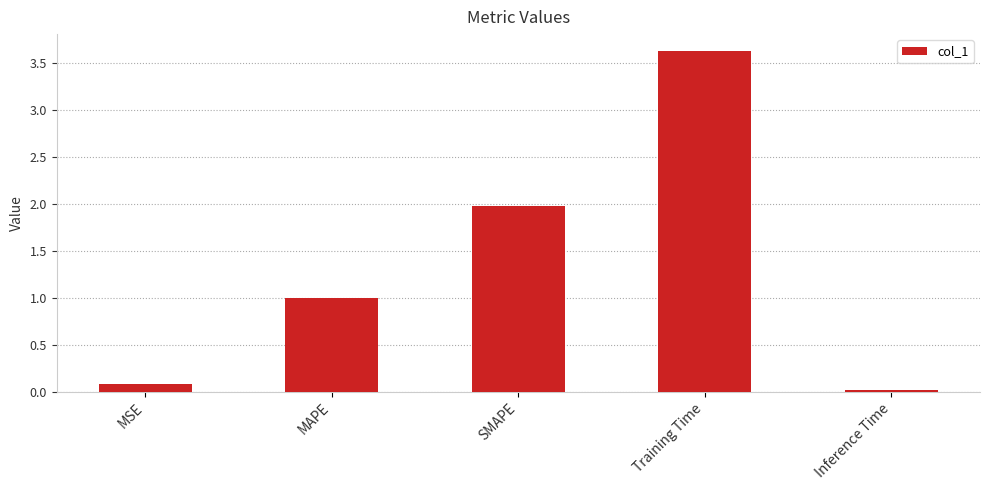

What is the difference between the second highest and minimum values?

2.0